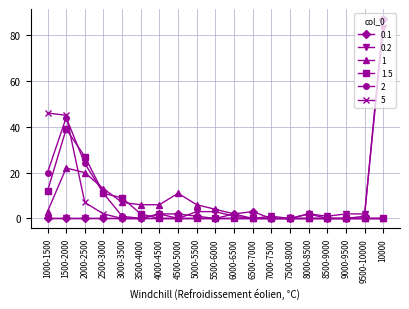

Does the chart display data point markers on the line(s)?

Yes